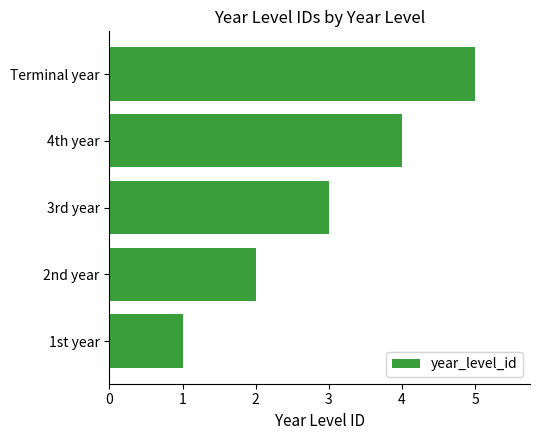

How many categories are shown in the chart?

5